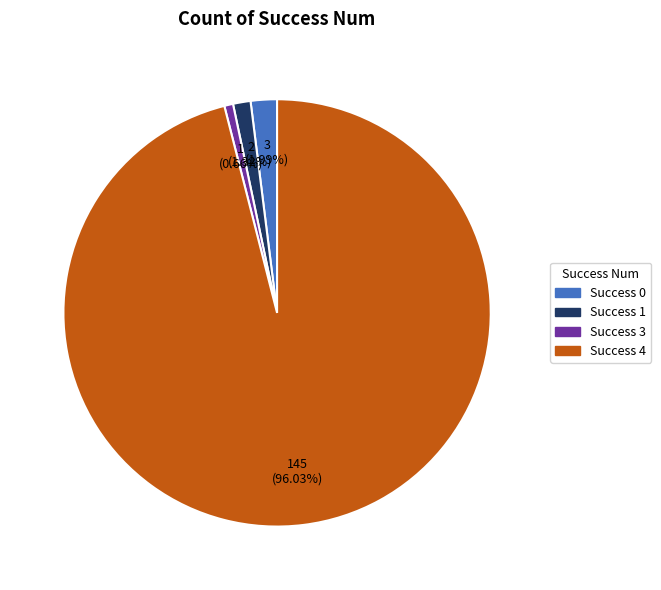

Does any single category account for the majority?

Yes